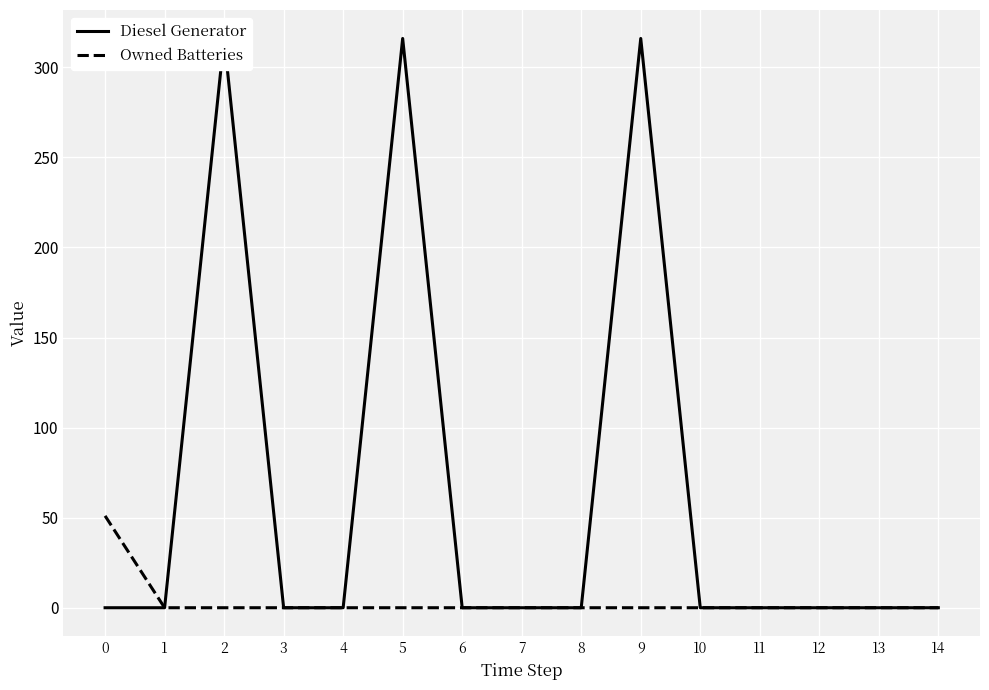

Rank the series at 0 from highest to lowest value.

Owned Batteries, Diesel Generator